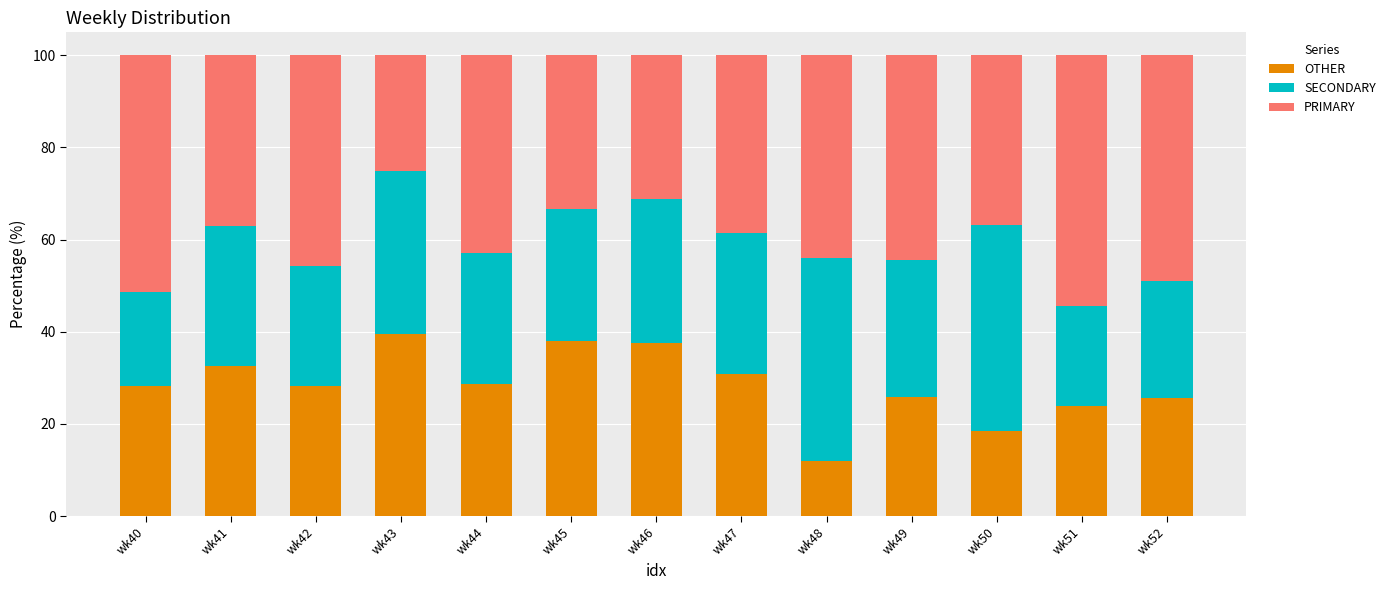

How many series are shown in this chart?

3